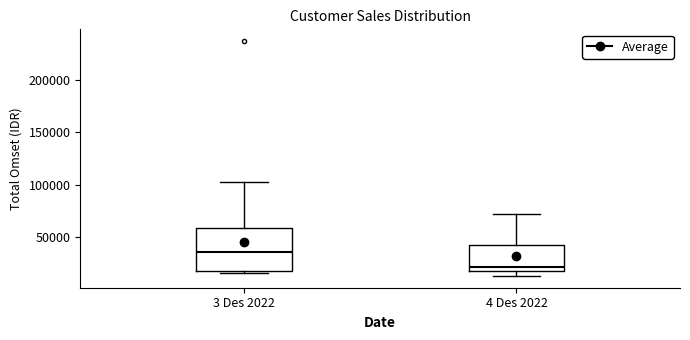

Where is the upper edge of the box for 4 Des 2022 on the y-axis? The values are not printed on the chart, so give them approximately, as read against the axis.

45000